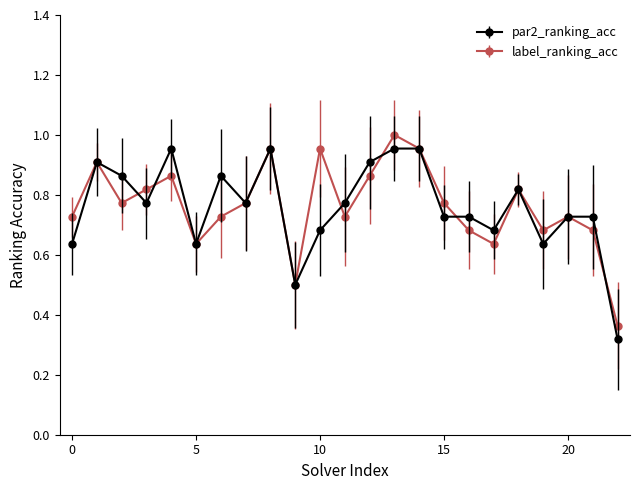

True or false: label_ranking_acc and par2_ranking_acc intersect in this chart.

True